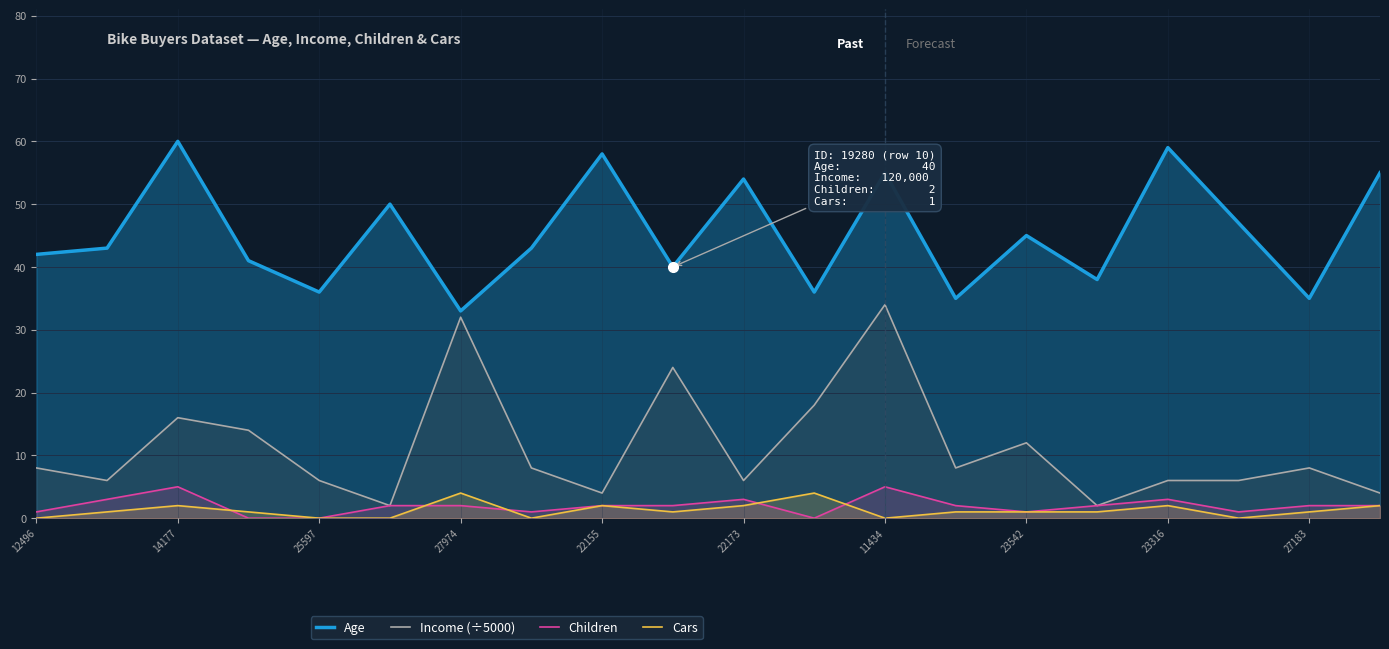

At which label does Age reach its peak?

14177